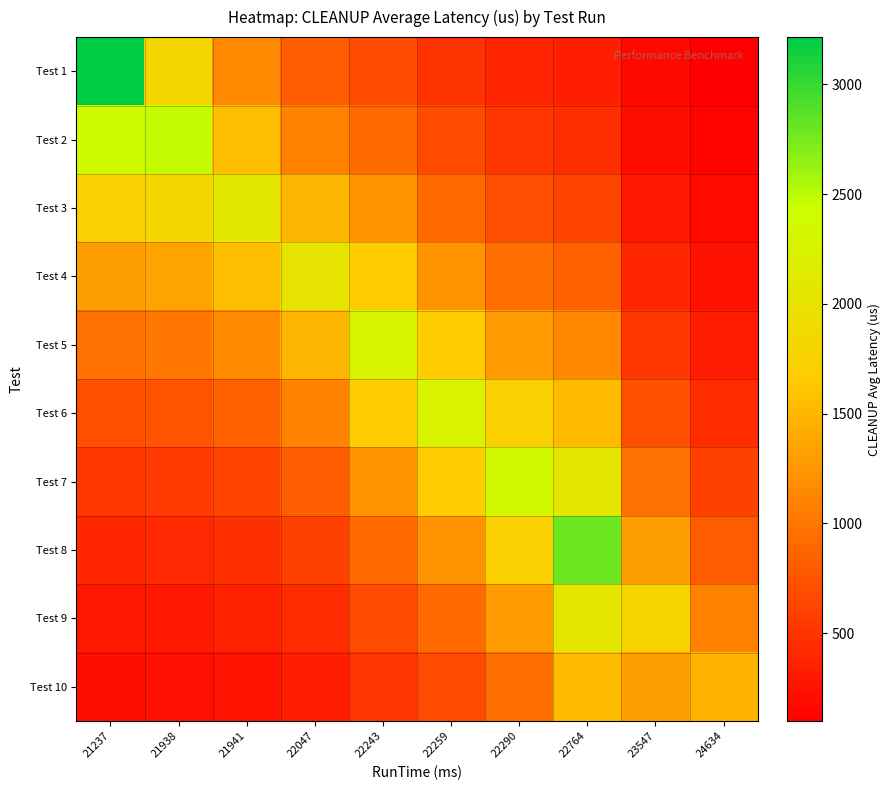

Between 22764 and 21237, which is larger?

21237